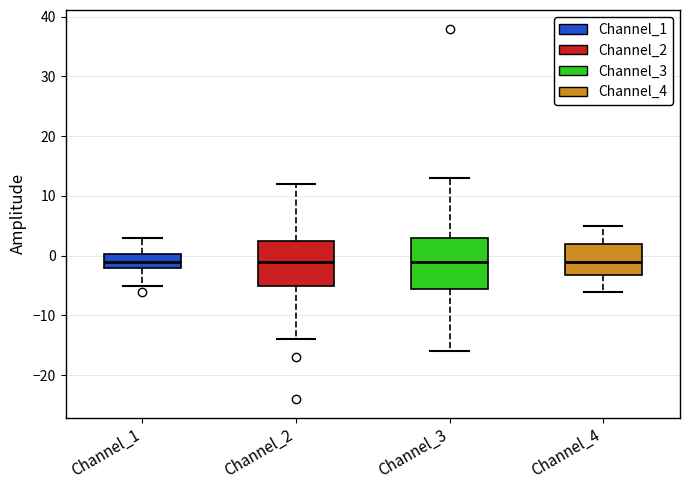

Reading left to right, read every box against the y-axis: the position of its median line, the range the box covers, and the ends of its whiskers. The values are not printed on the chart, so give them approximately, as read against the axis.

Channel_1: median -1, box -2 to 0, whiskers -5 to 3
Channel_2: median -1, box -5 to 3, whiskers -14 to 12
Channel_3: median -1, box -5 to 3, whiskers -16 to 13
Channel_4: median -1, box -3 to 2, whiskers -6 to 5